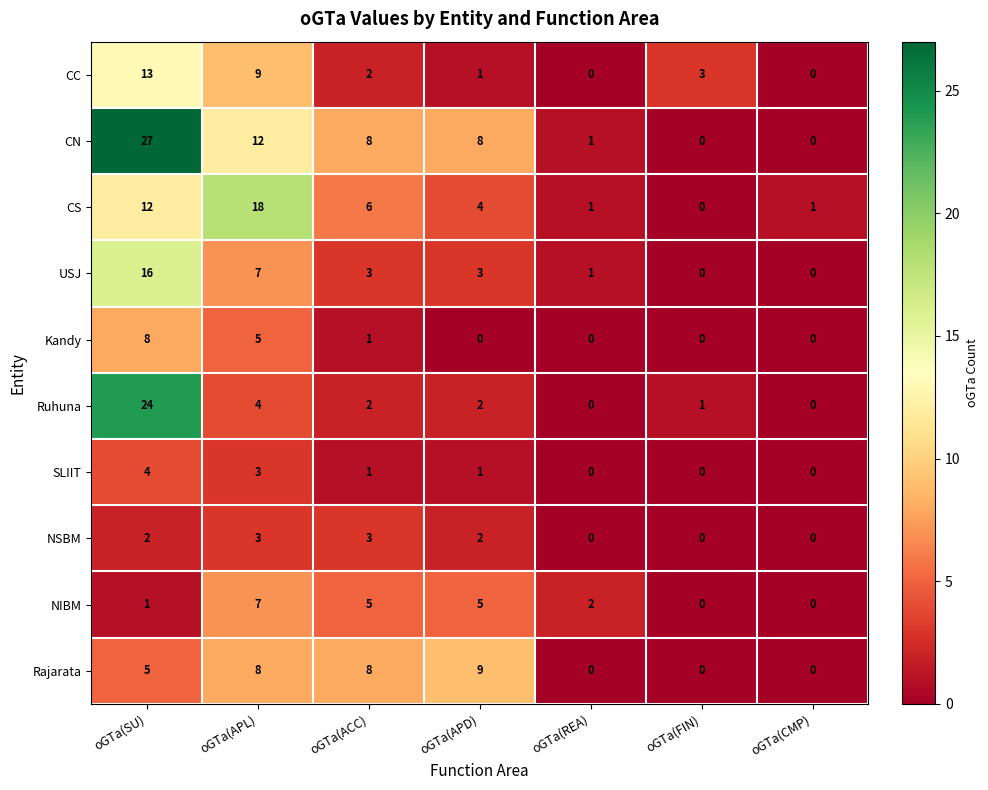

What is the greatest value displayed?

27